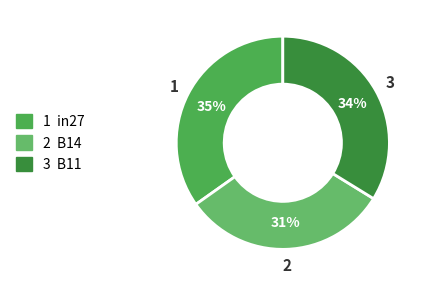

How many slices are in this pie chart?

3